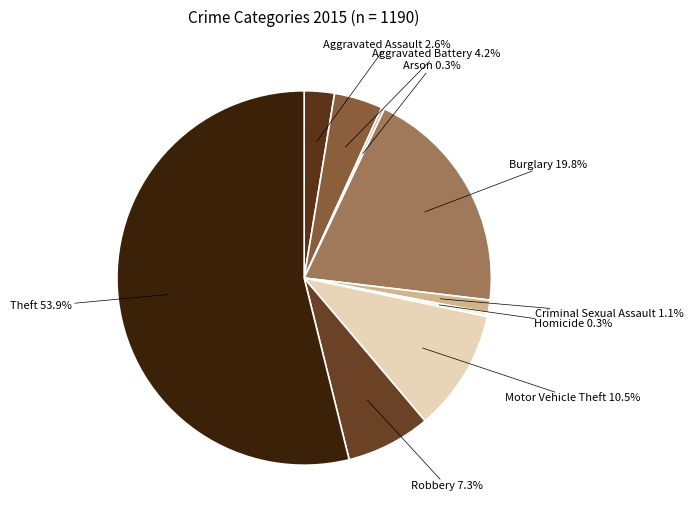

Which has a higher value, Homicide or Robbery?

Robbery